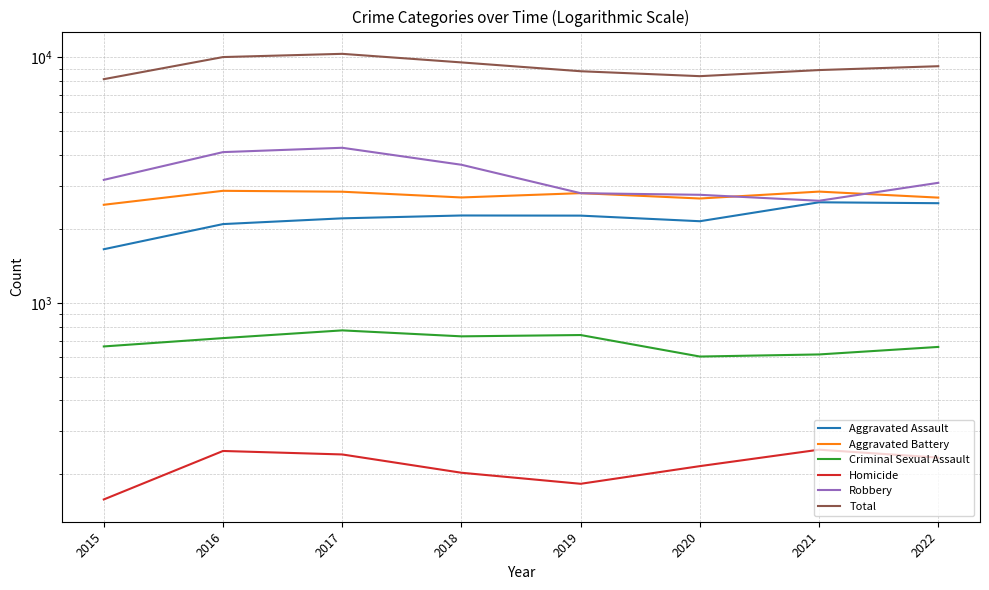

What is the difference between the Robbery values at 2015 and 2022?

86